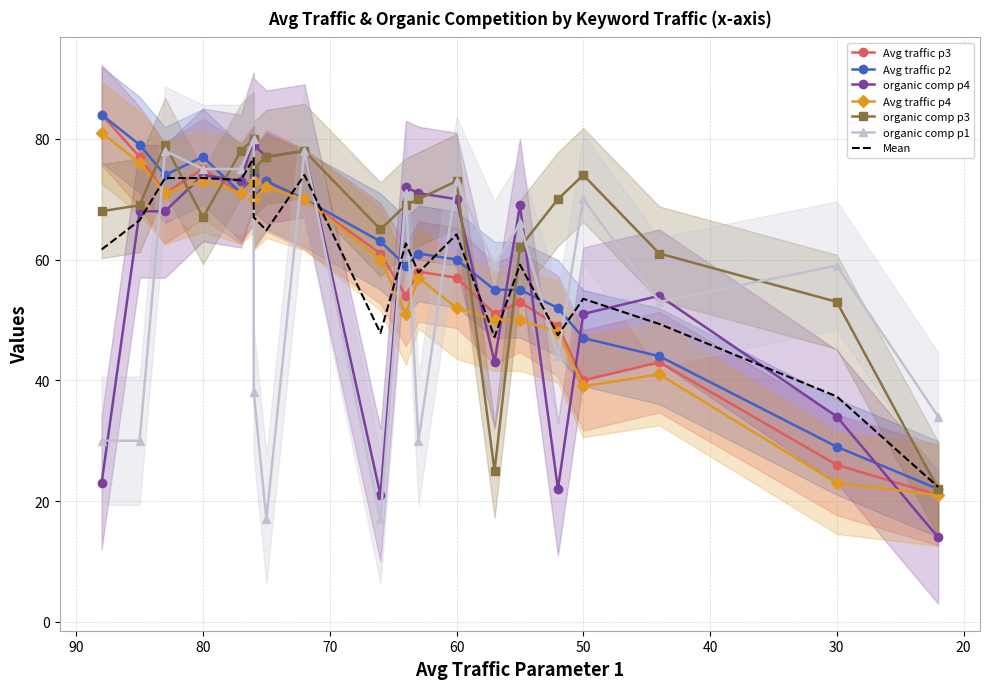

What is the difference between the maximum and minimum values in the Avg_traffic_p2 series?

62